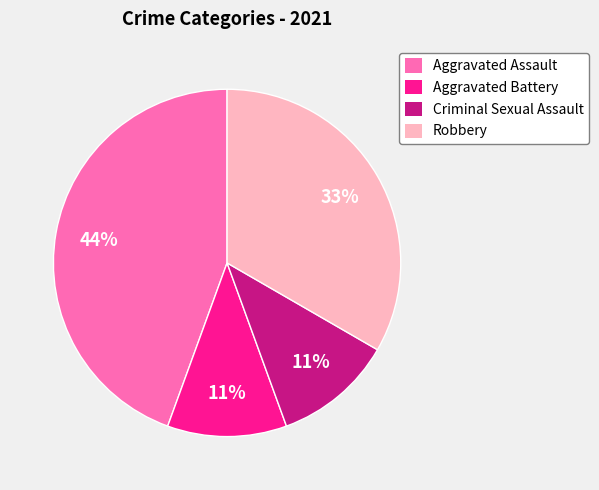

Which category has the biggest portion of the pie?

Aggravated Assault